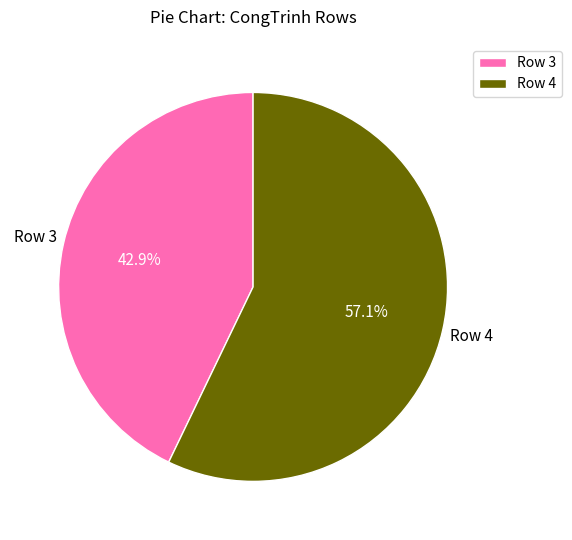

Which category has the biggest portion of the pie?

Row 4